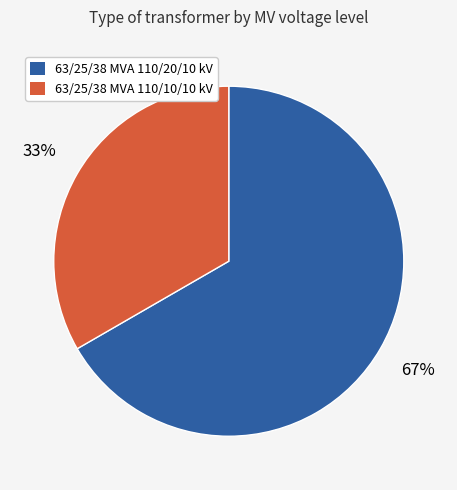

True or false: 63/25/38 MVA 110/10/10 kV accounts for 33% of the total.

True